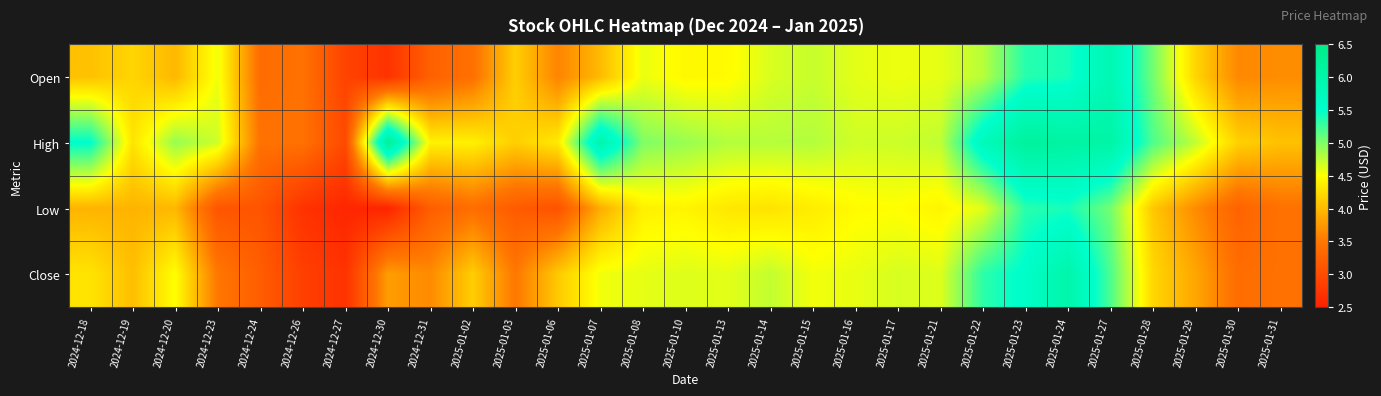

At how many categories does at least one series exceed 3?

28